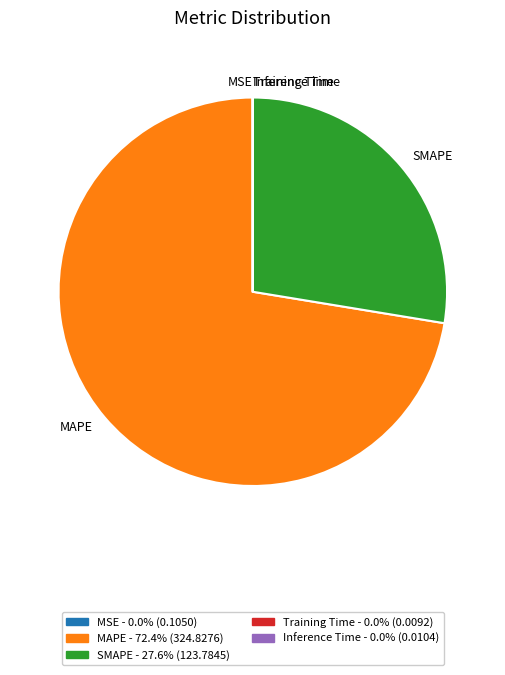

What is the largest slice in the pie chart?

MAPE